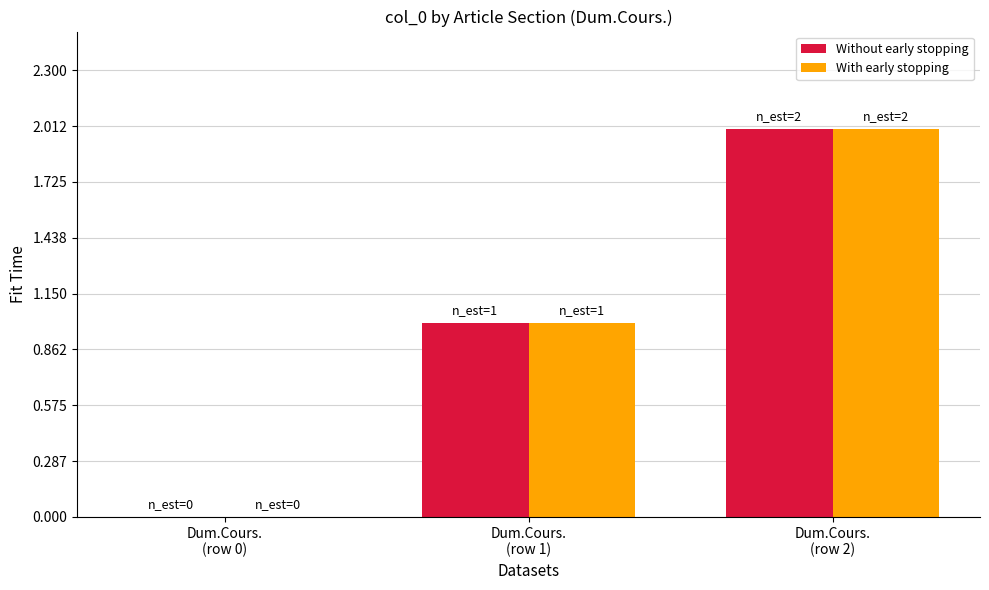

What is the sum of all Without early stopping values?

3